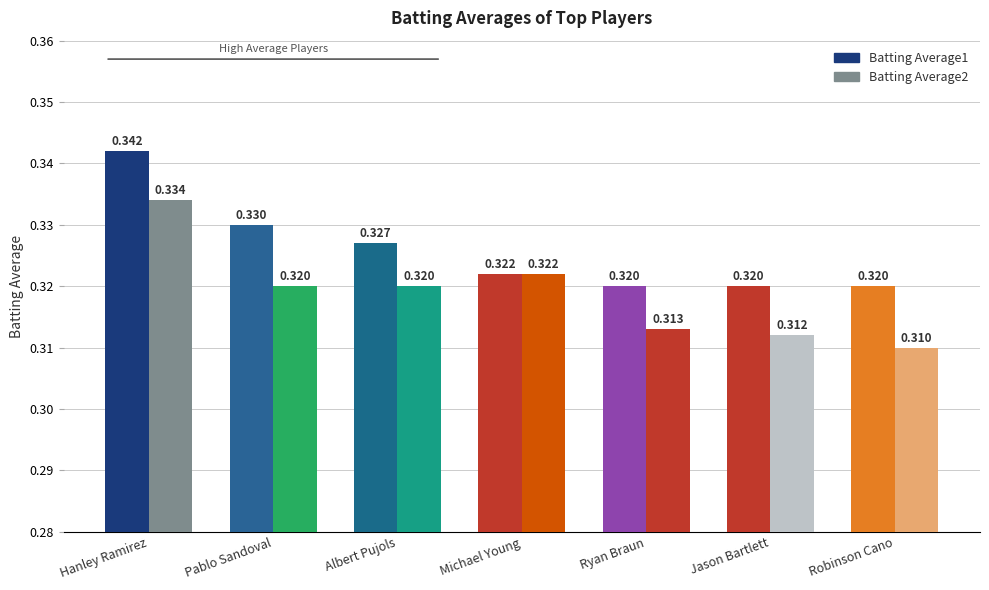

What position from the right is Pablo Sandoval?

6